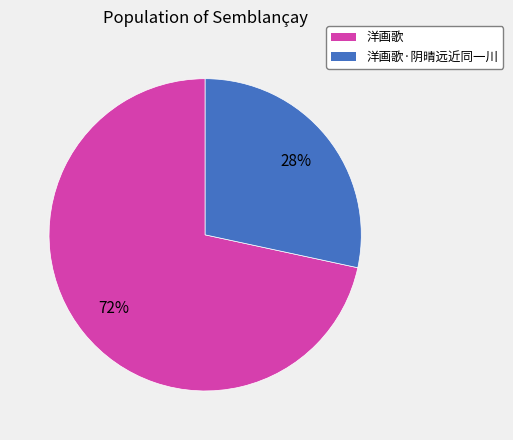

Does any single category account for the majority?

Yes